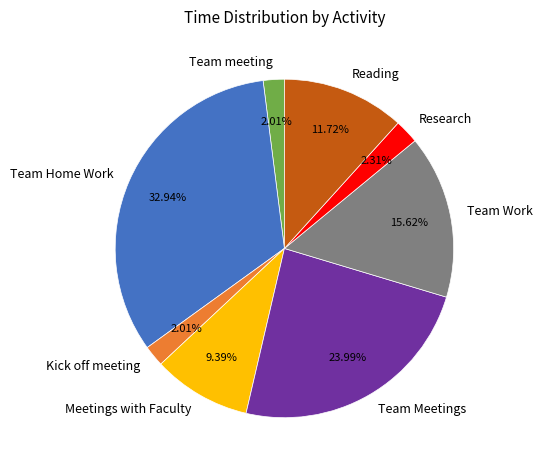

What percentage is the Team Meetings slice, to the nearest percent?

24%